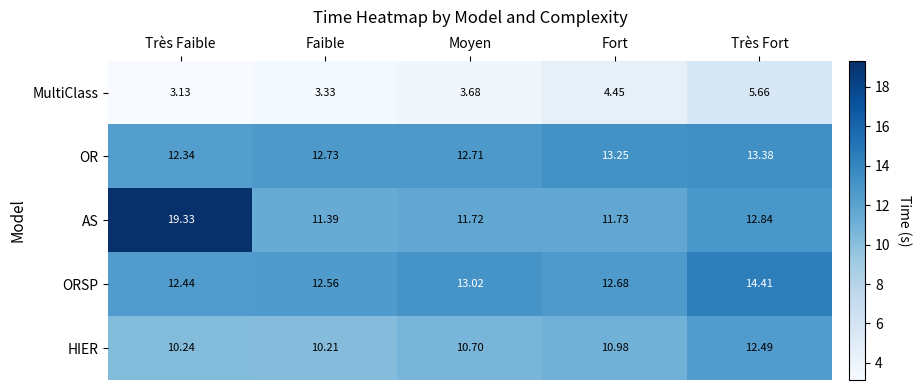

Which series has the largest range (max minus min)?

AS